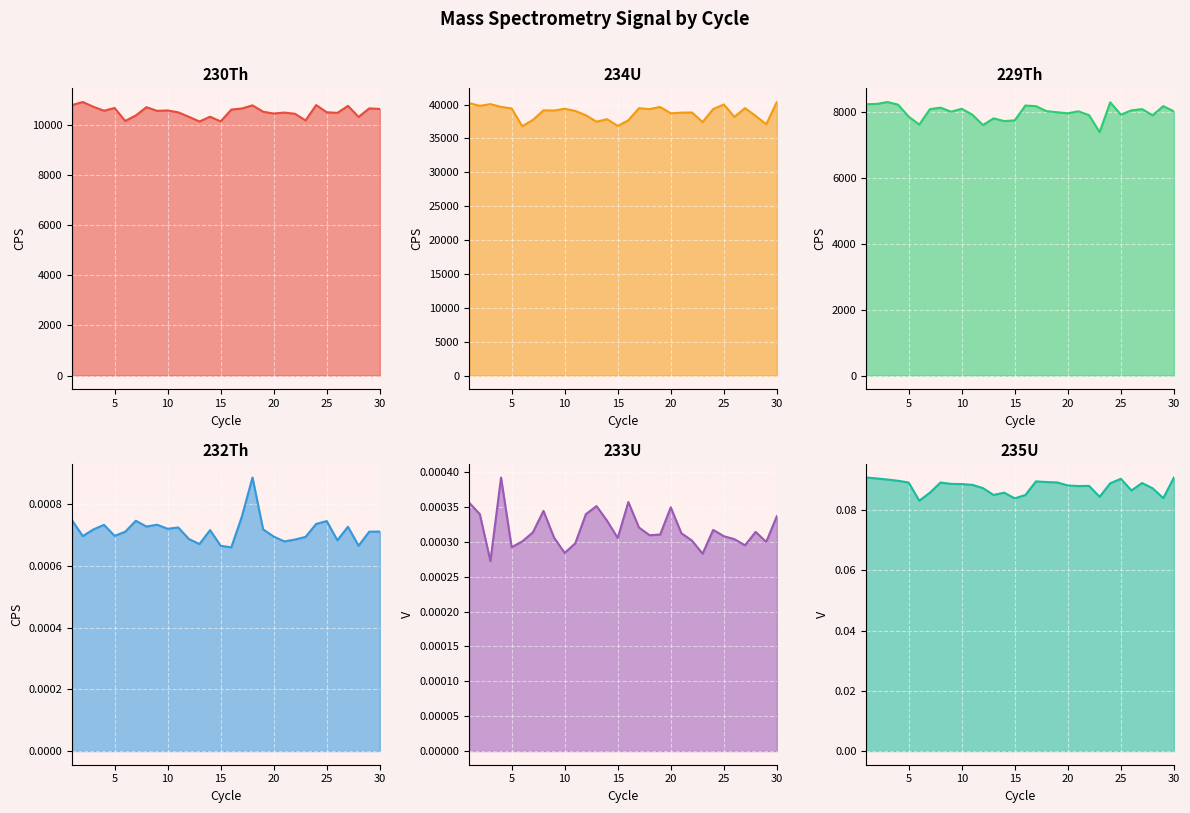

What are all the series names shown in the legend?

230Th, 234U, 229Th, 232Th, 233U, 235U